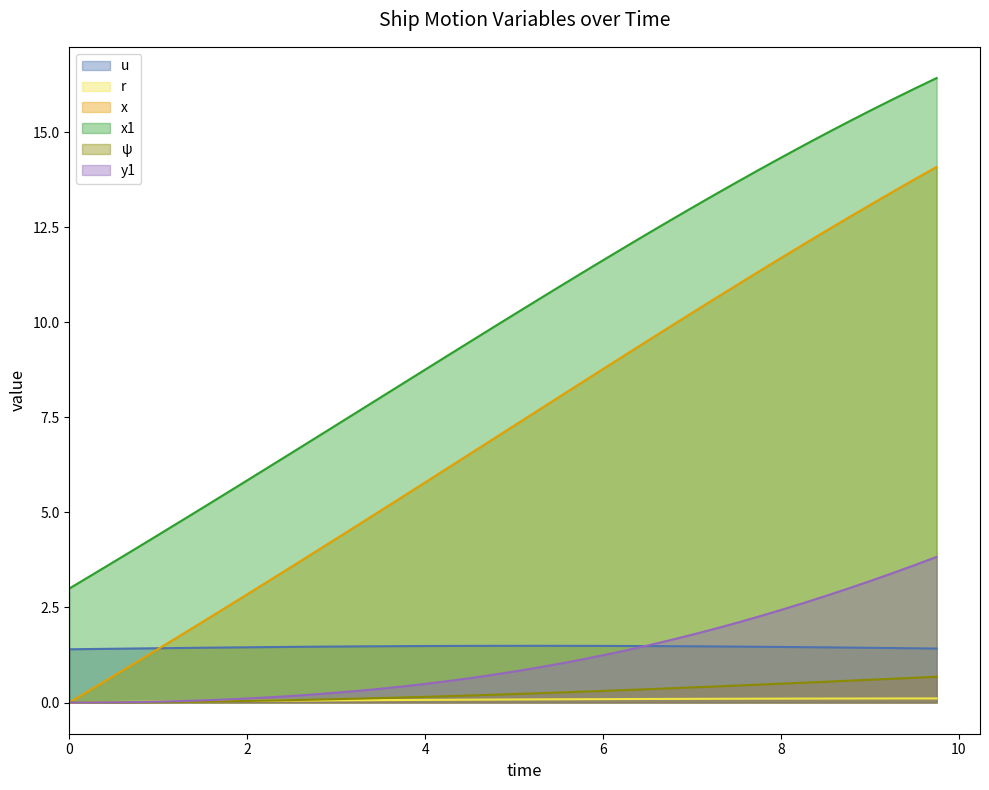

How many lines are shown in the chart?

6